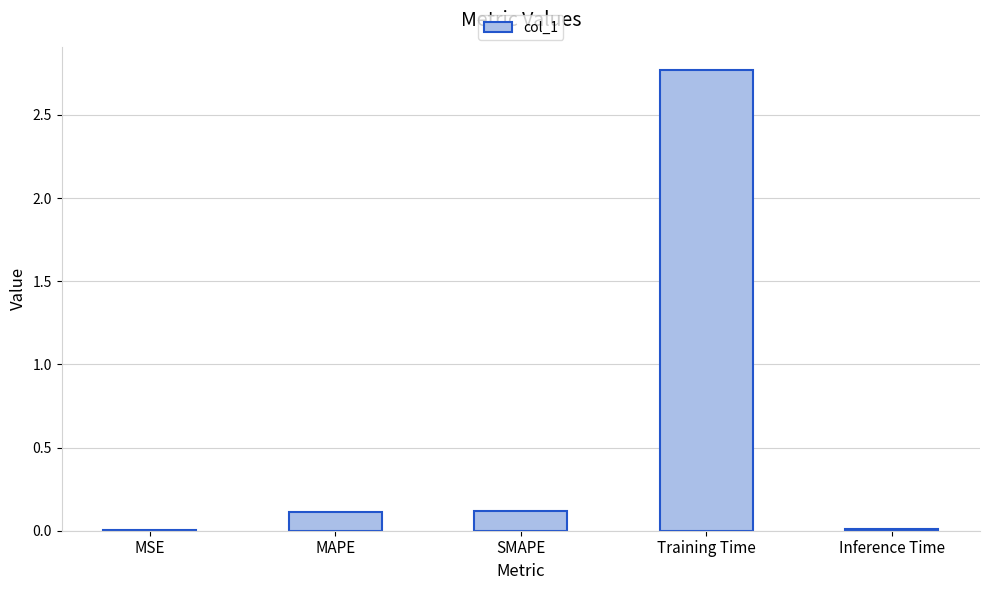

True or false: the data shows 0.0 at MSE.

True